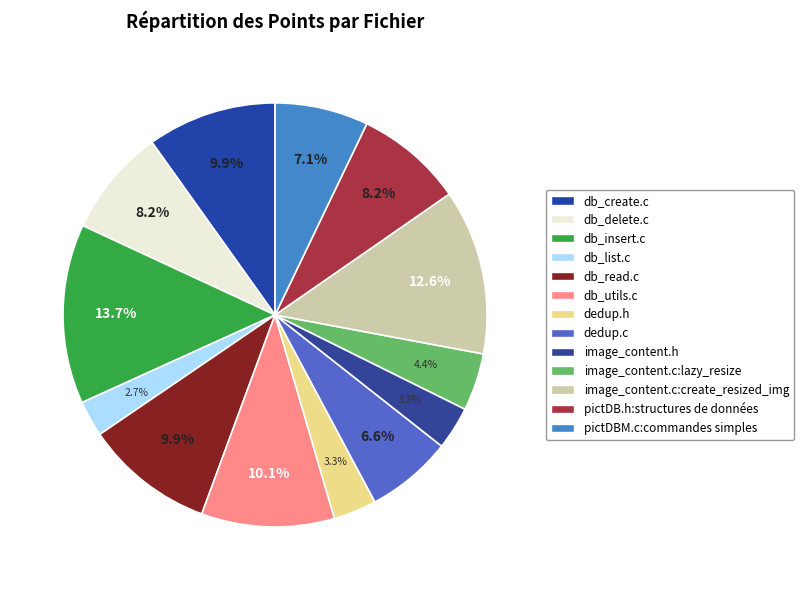

How many slices are in this pie chart?

13